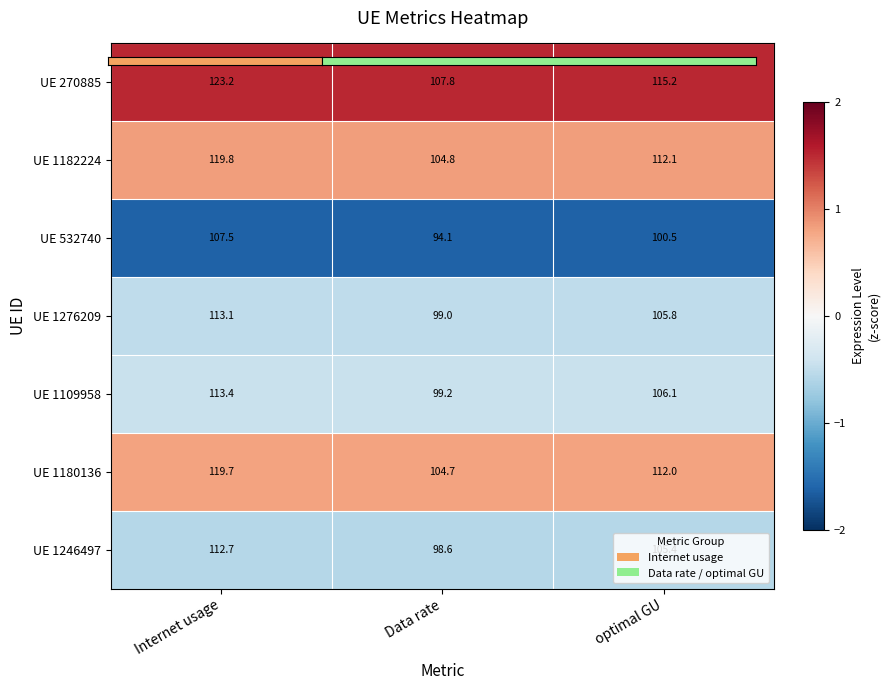

Count the number of categories in the chart.

3